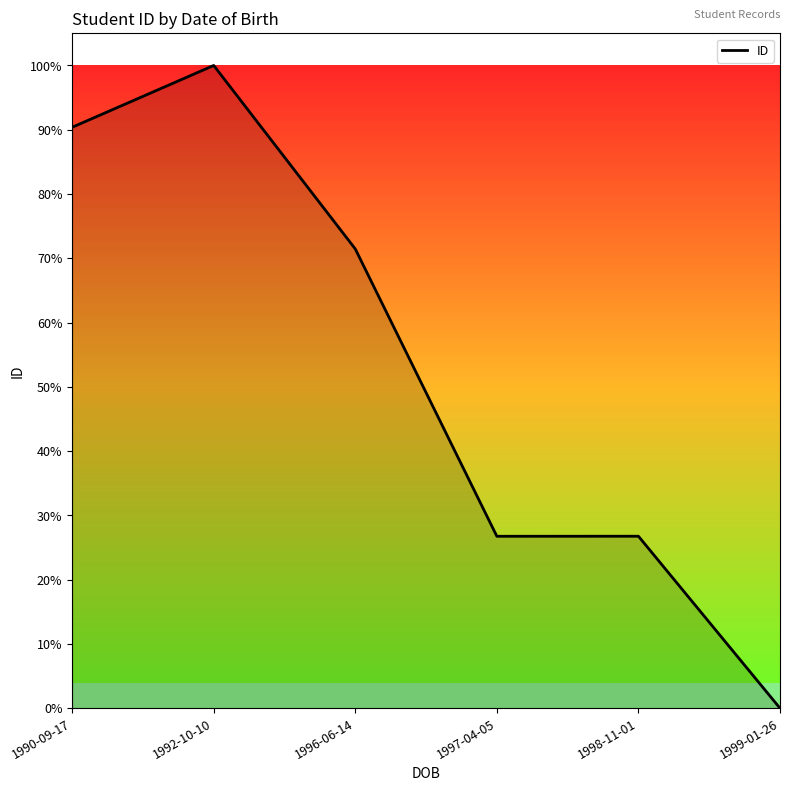

True or false: there are more than 2 points higher than both neighbors.

False